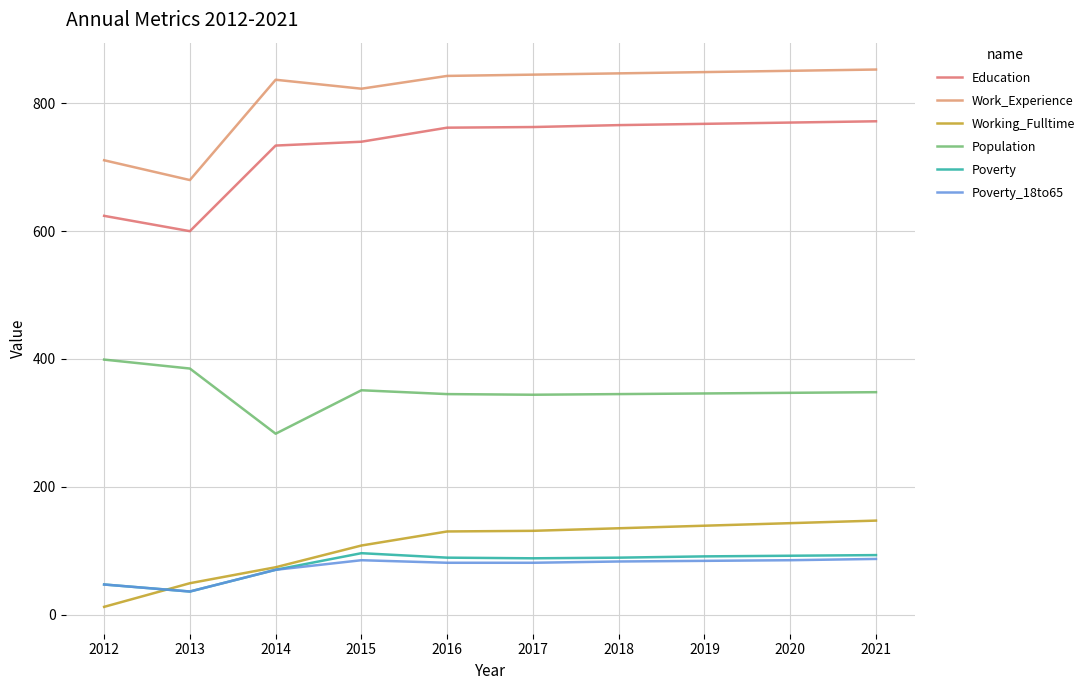

The value of Poverty at 2014 is 20. True or false?

False